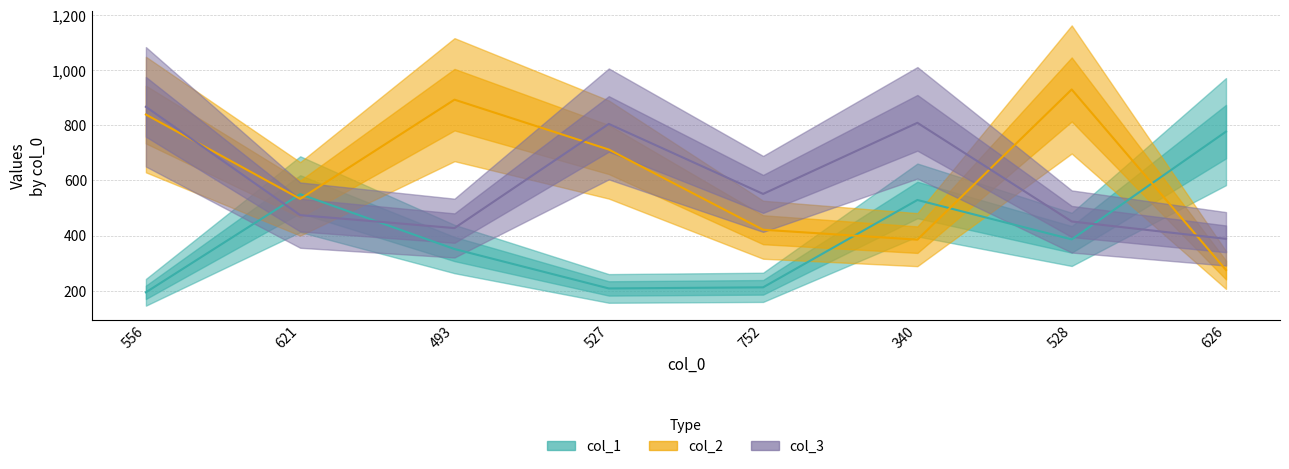

Which has a higher value, 493 or 556?

493